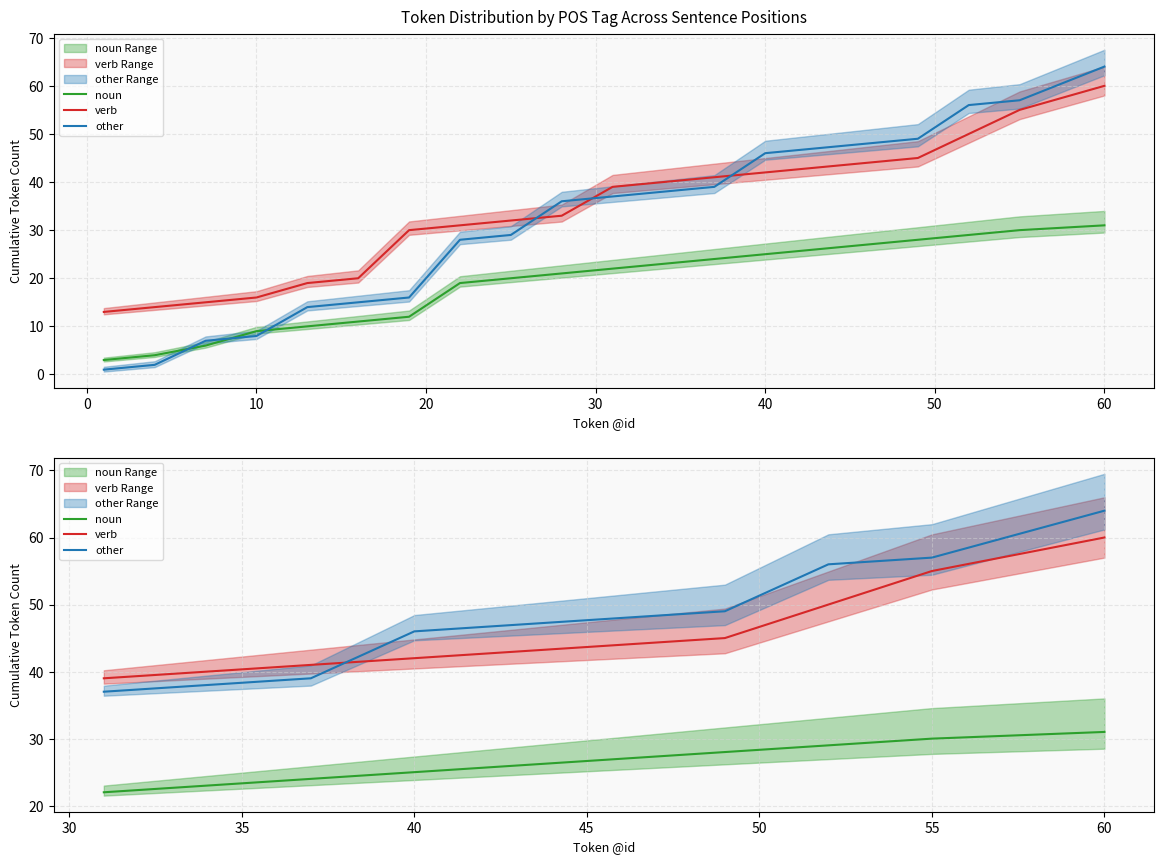

Which series has the largest range (max minus min)?

other